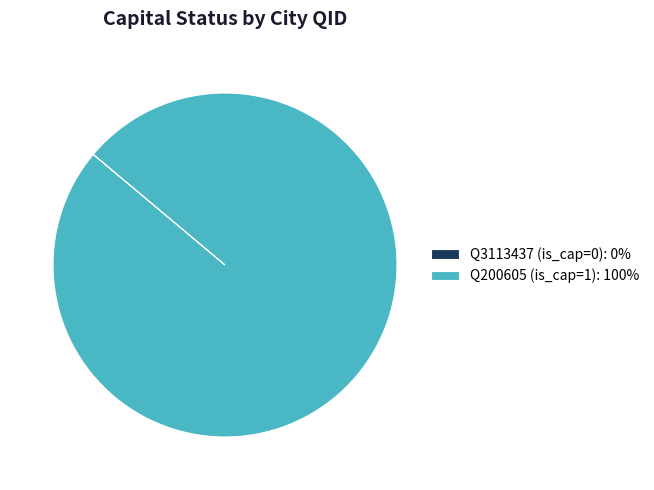

Does Q200605 (is_cap=1): 100% account for over 50% of the chart?

Yes